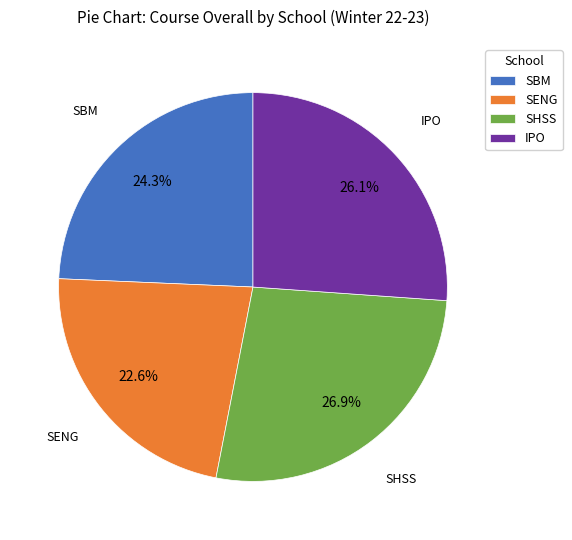

Which category has the biggest portion of the pie?

SHSS